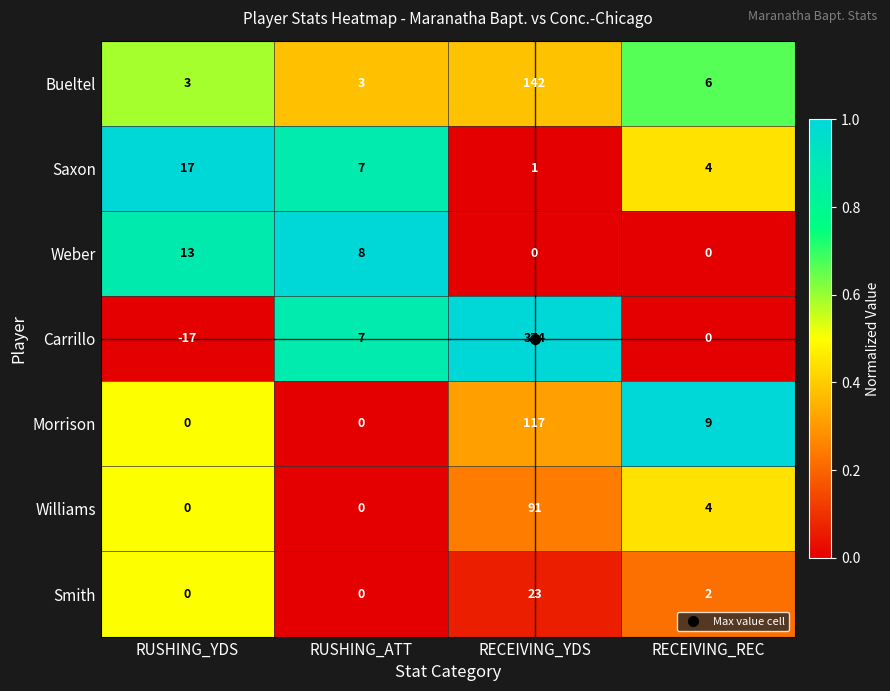

At which label is Morrison closest to 58?

RECEIVING_REC